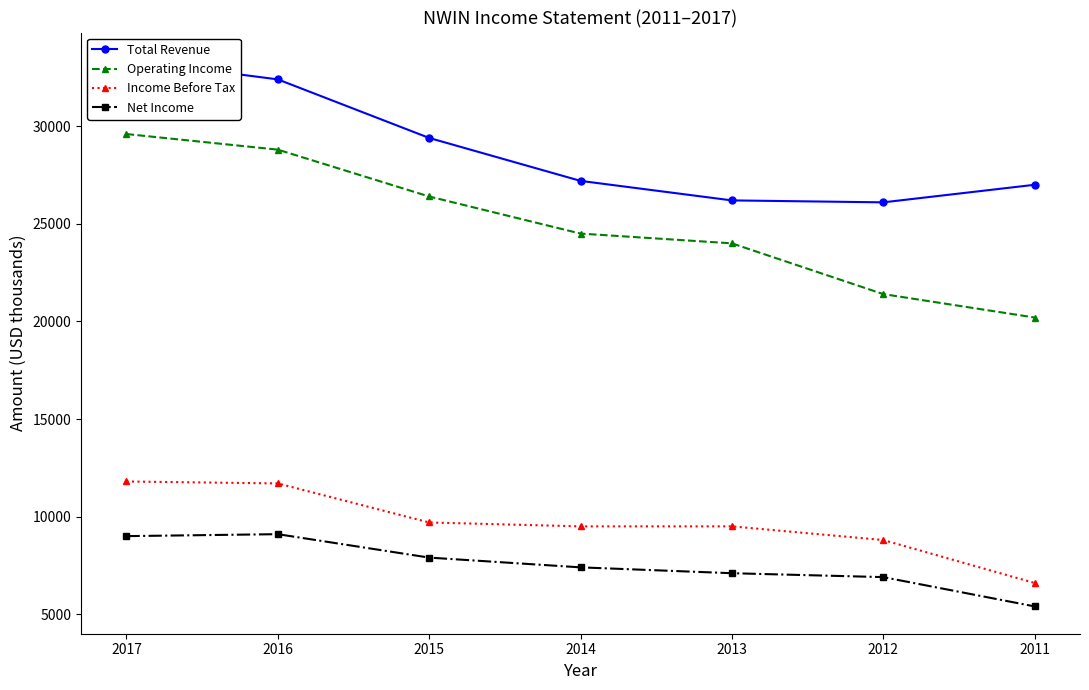

What is the difference between the maximum and minimum values in the Net Income series?

3700